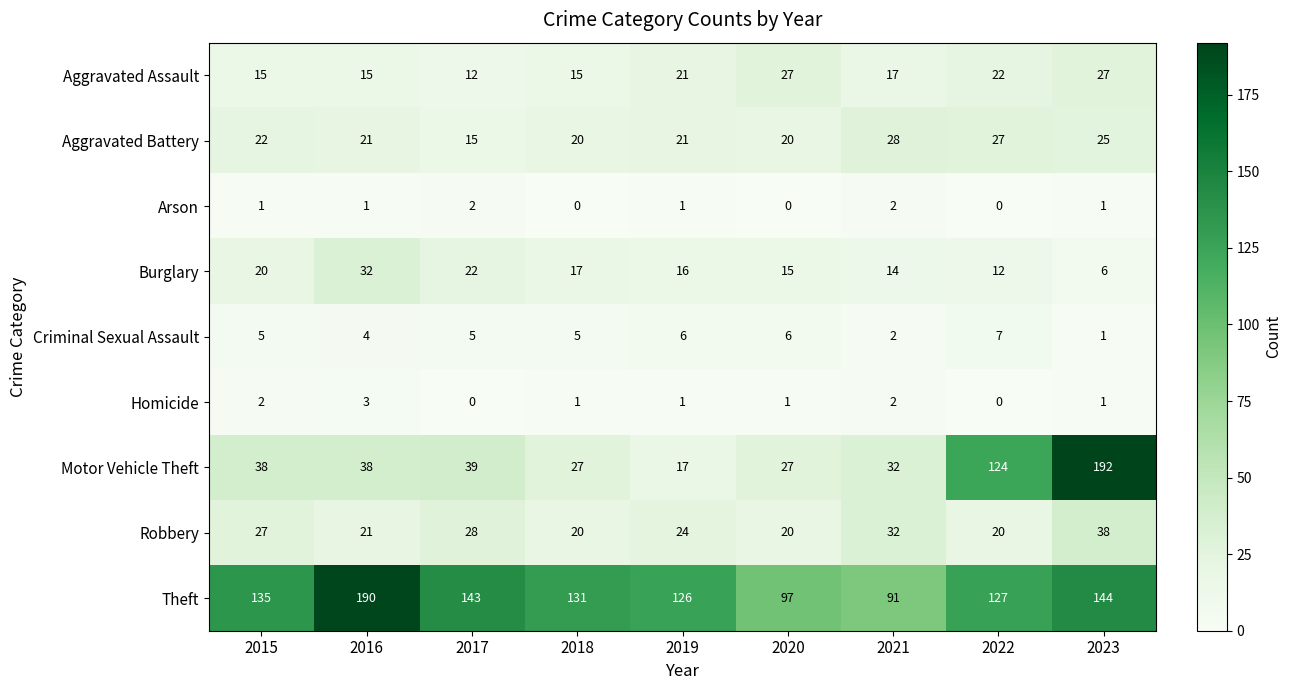

How many data points does each series have?

9